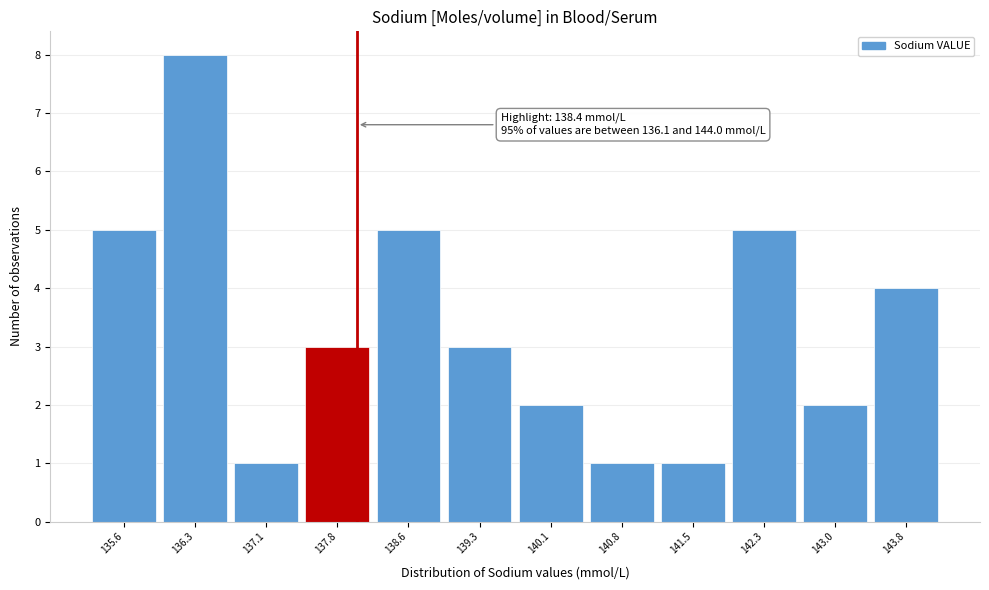

Reading right to left, extract all data points from this chart.

4	2	5	1	1	2	3	5	3	1	8	5